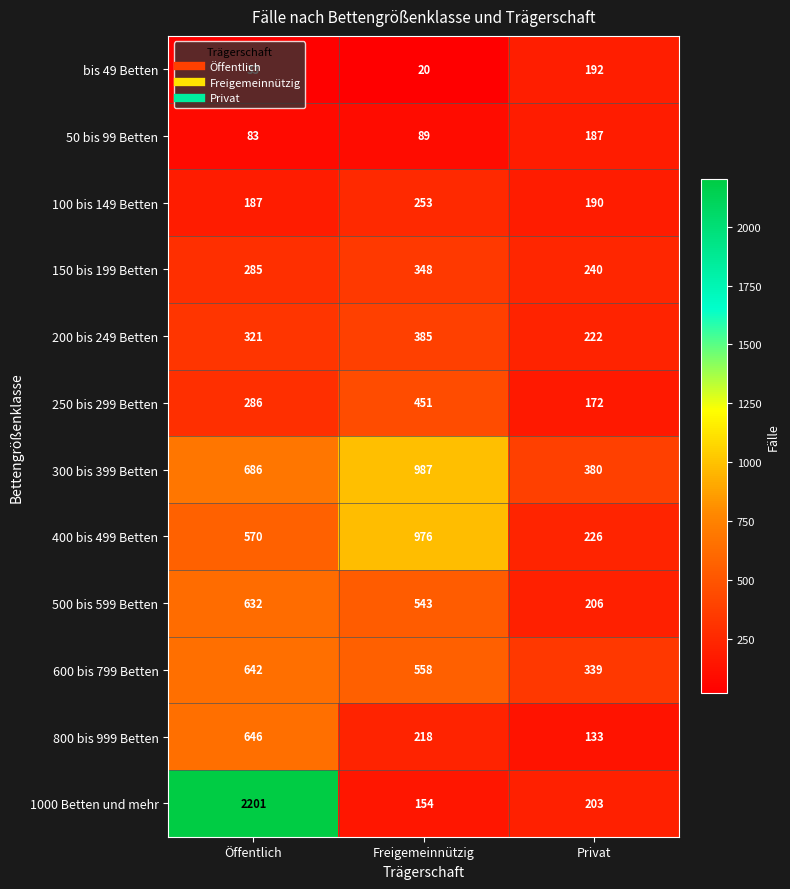

Is the value of 250 bis 299 Betten at Freigemeinnützig greater than the value of 100 bis 149 Betten at Privat?

Yes